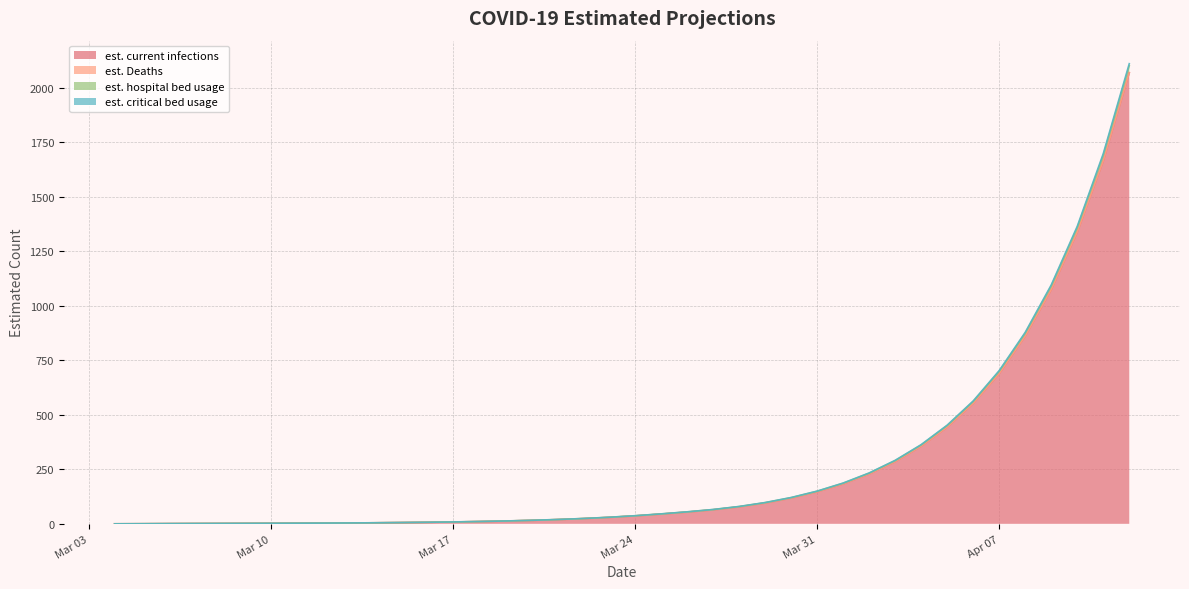

At which category is the sum across all series the highest?

2020-04-12